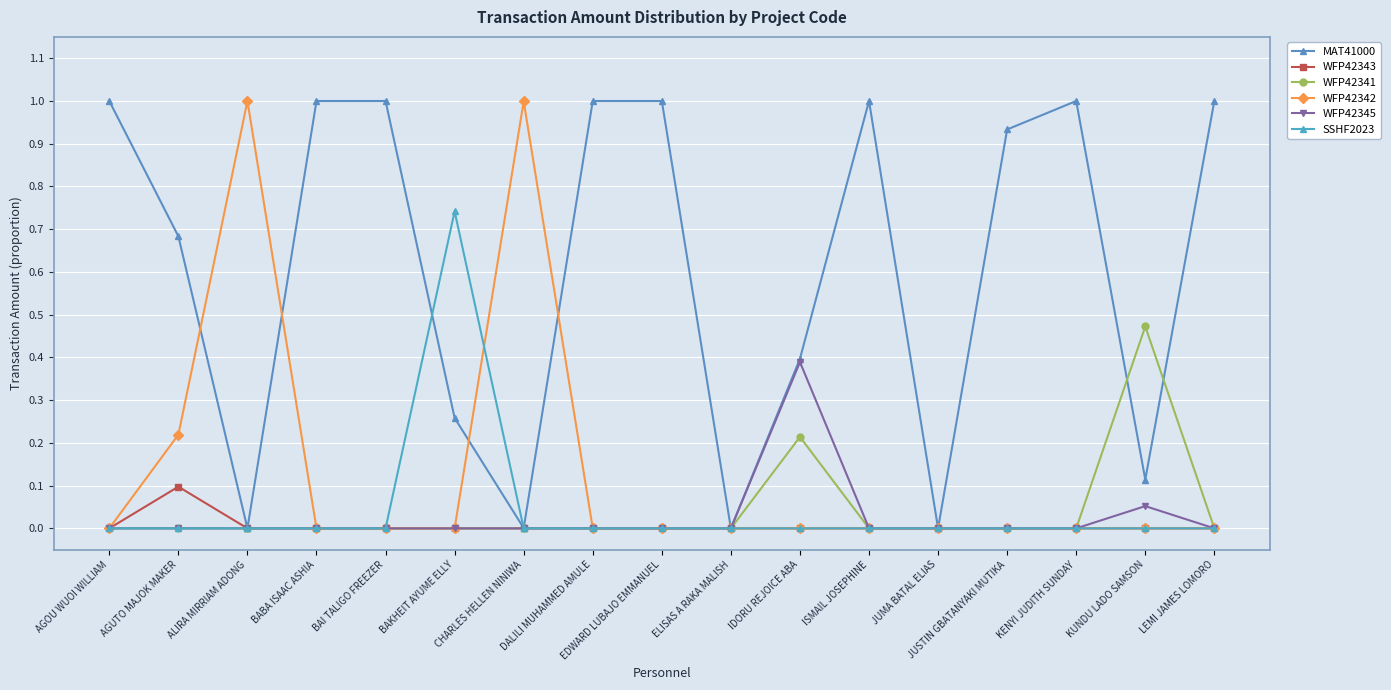

Where do MAT41000 and WFP42341 first cross each other?

KENYI JUDITH SUNDAY and KUNDU LADO SAMSON